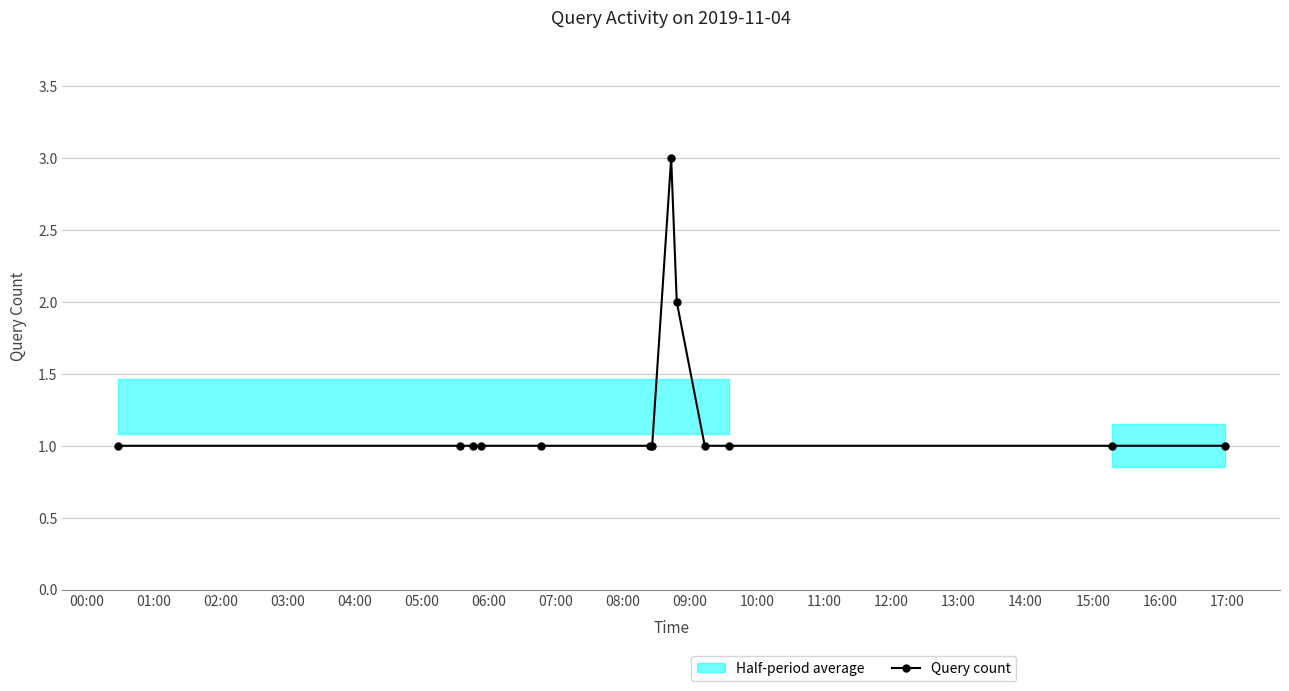

Reading left to right, extract all data points from this chart.

1	1	1	1	1	1	1	3	2	1	1	1	1